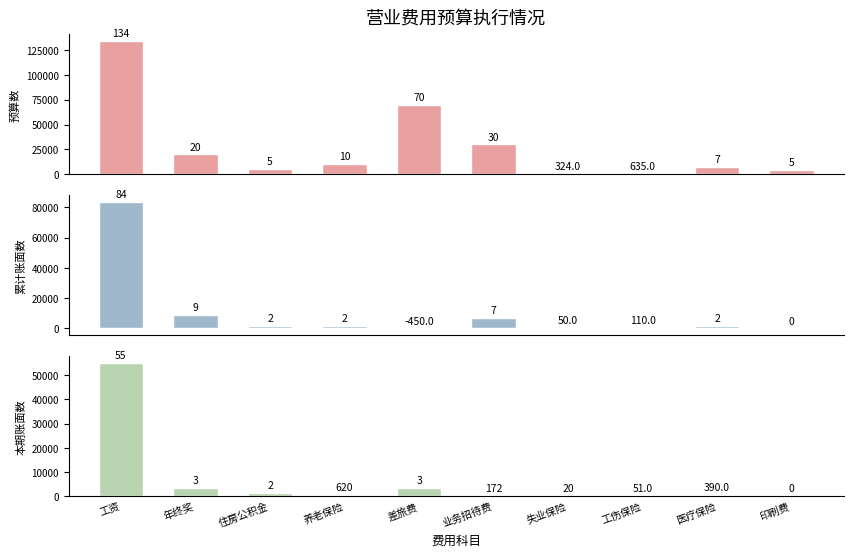

What is the label of the 7th bar from the left?

失业保险